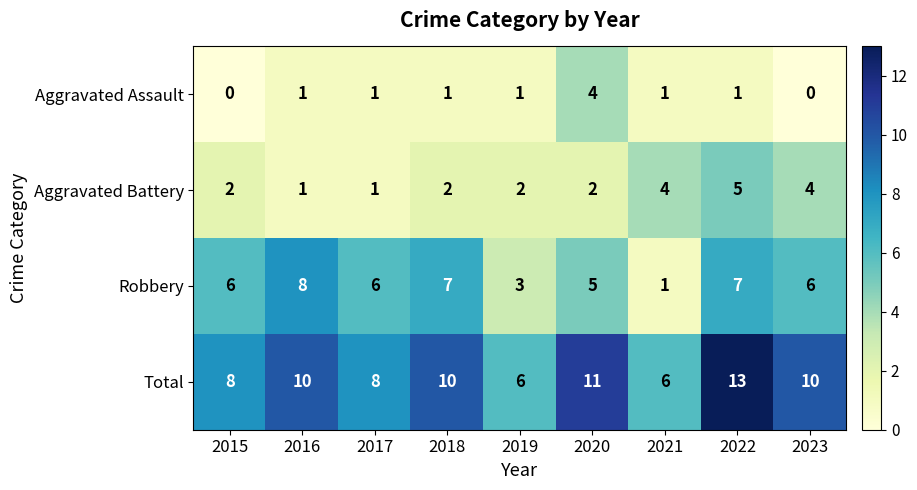

What is the difference between the maximum and second lowest values in the Total series?

7